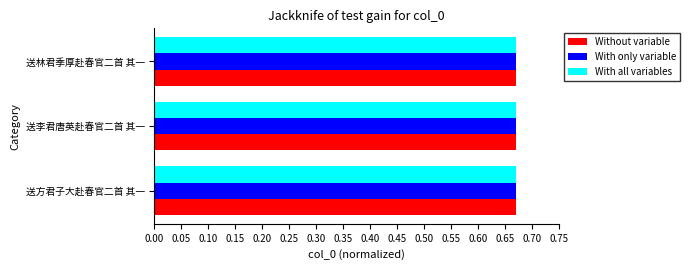

How many With only variable values are between 0 and 1?

3